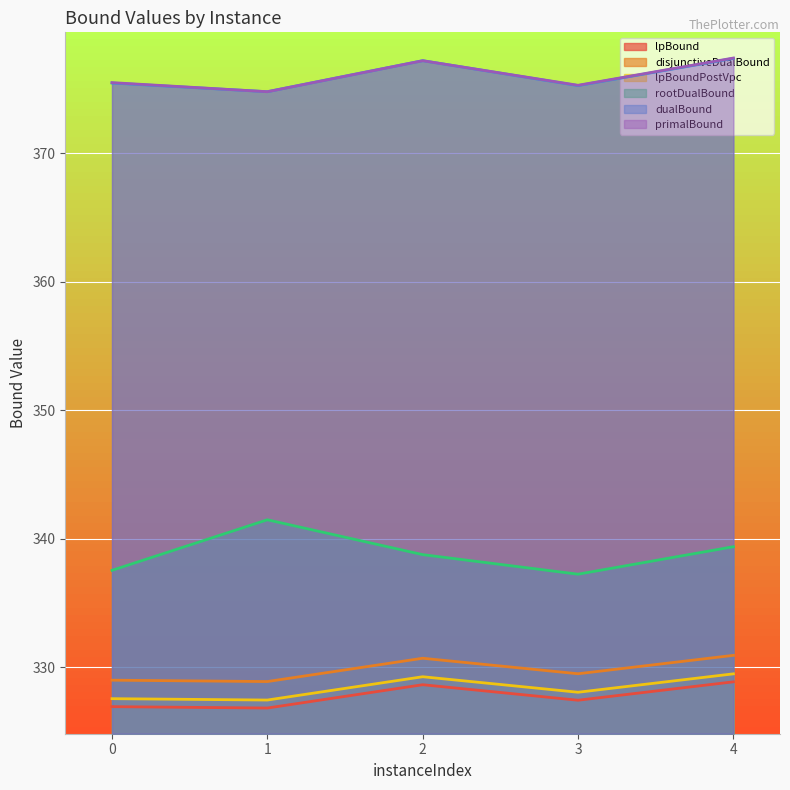

How many values in the rootDualBound series are below 338?

2